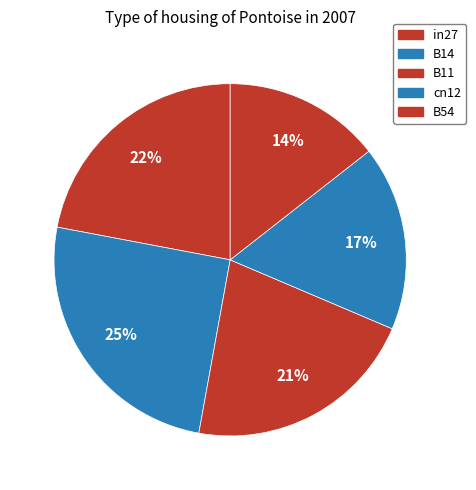

What is the smallest slice in the pie chart?

B54